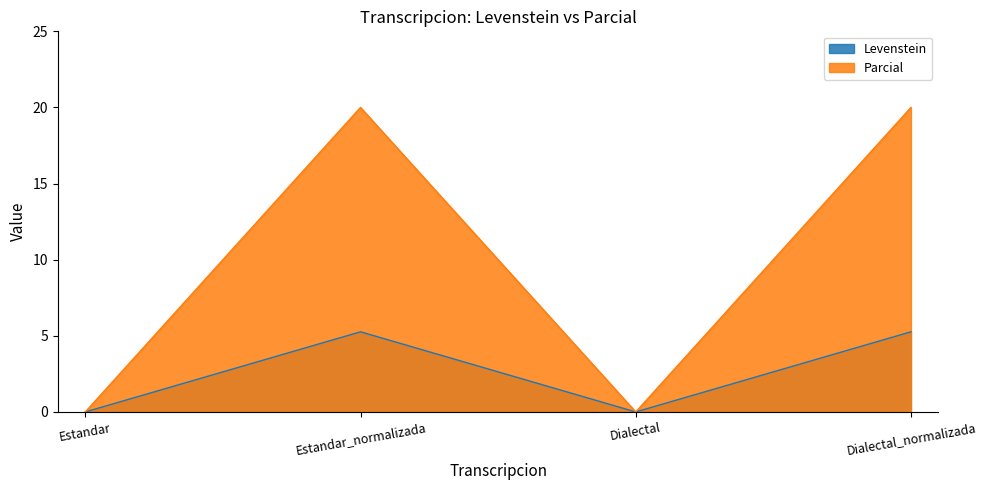

True or false: Parcial and Levenstein cross at least once.

False